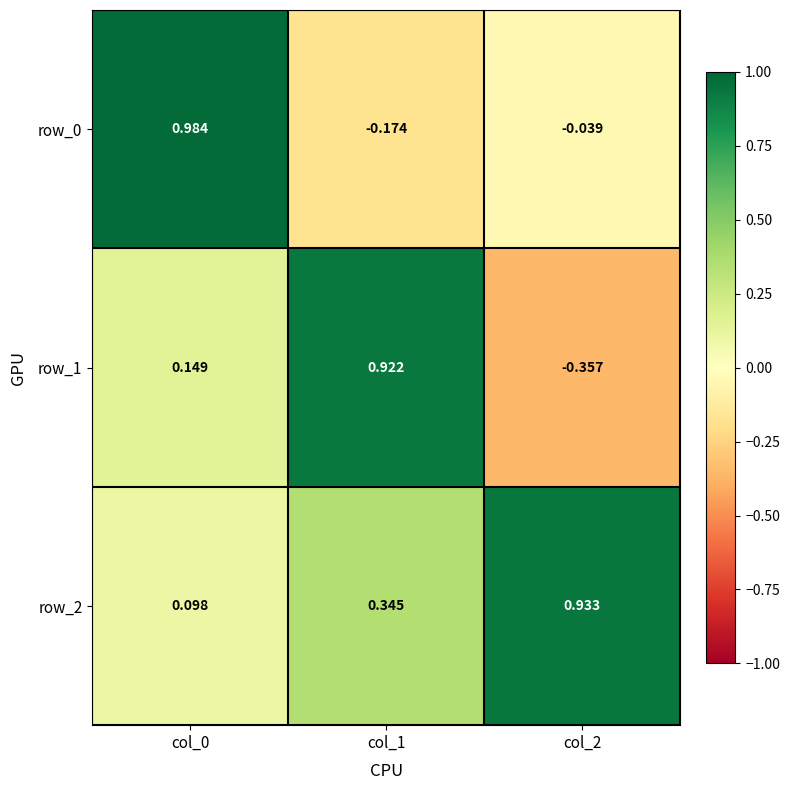

Is the value of row_2 at col_1 greater than the value of row_1 at col_1?

No